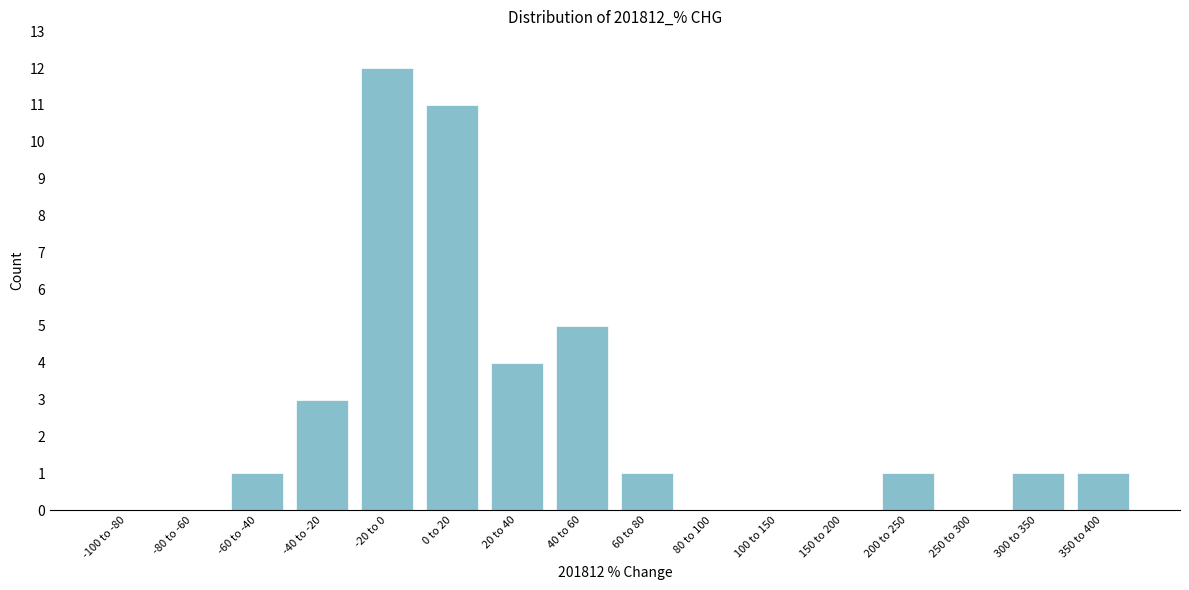

Reading left to right, what are all the values shown in this chart?

-100 to -80=0	-80 to -60=0	-60 to -40=1	-40 to -20=3	-20 to 0=12	0 to 20=11	20 to 40=4	40 to 60=5	60 to 80=1	80 to 100=0	100 to 150=0	150 to 200=0	200 to 250=1	250 to 300=0	300 to 350=1	350 to 400=1